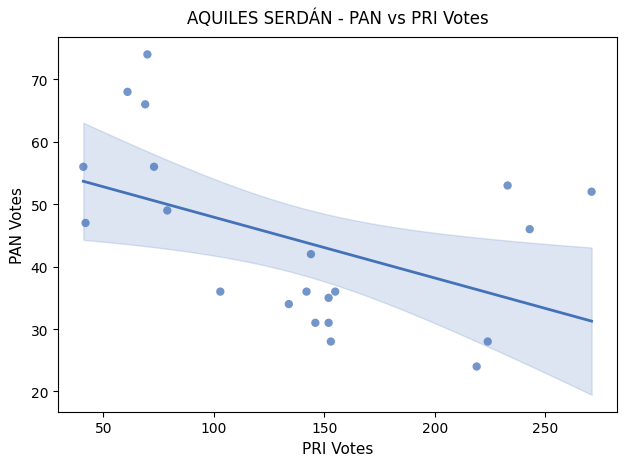

What is the range of X values (max minus min)?

230